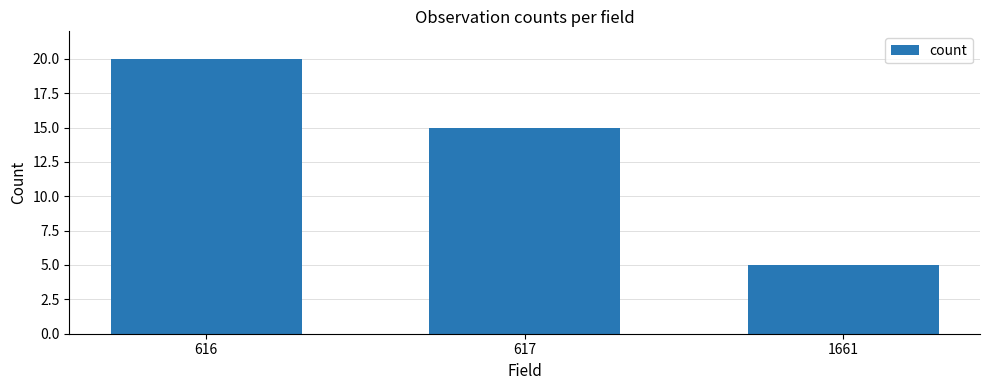

What is the value of the 1st bar from the left?

20